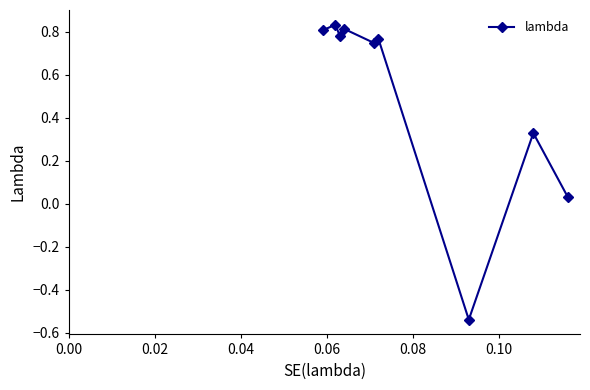

What is the average value?

0.5